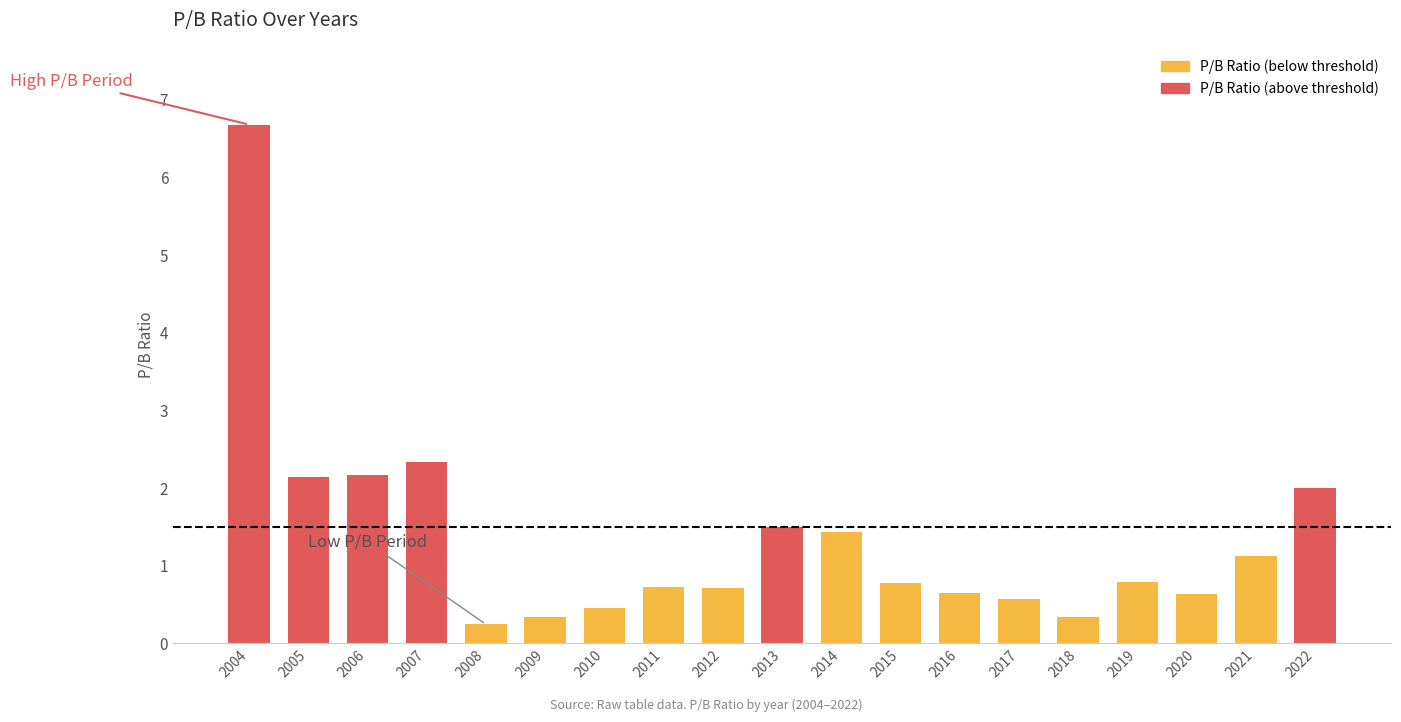

Which has a higher value, 2014 or 2006?

2006